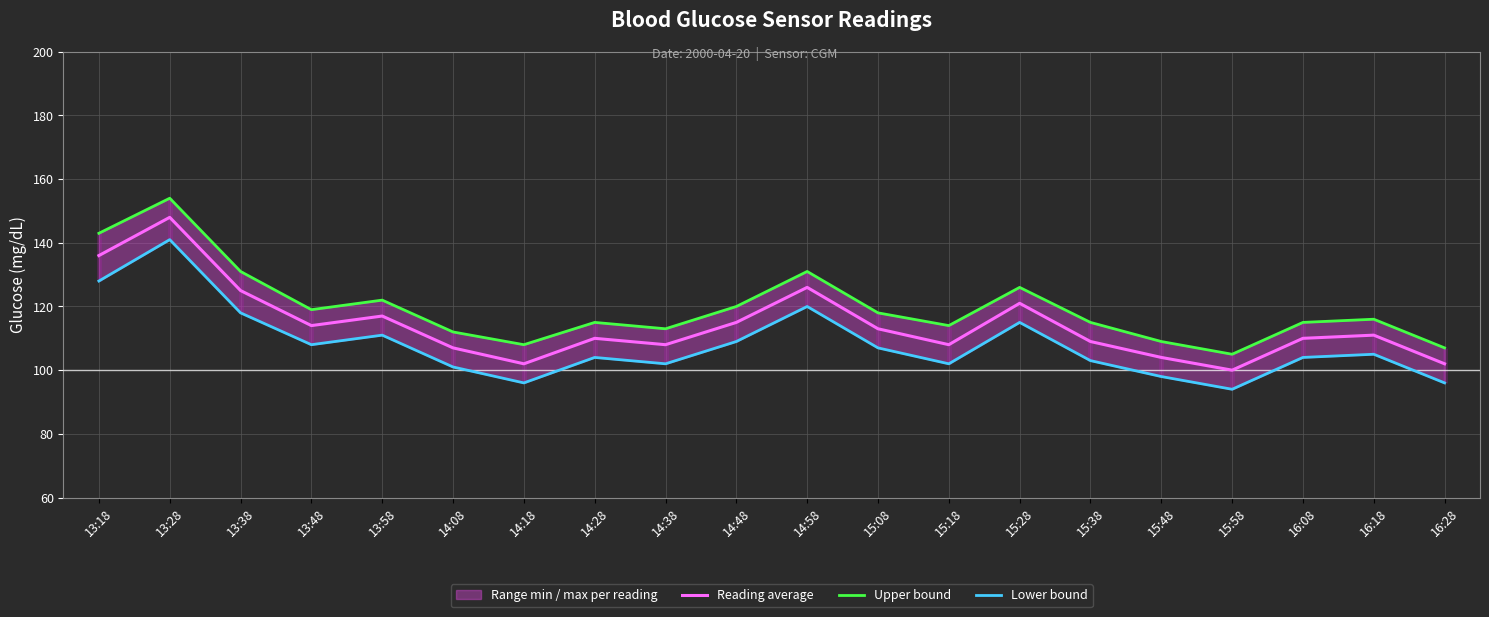

Rank the series at 15:18 from highest to lowest value.

Upper bound, Reading average, Lower bound